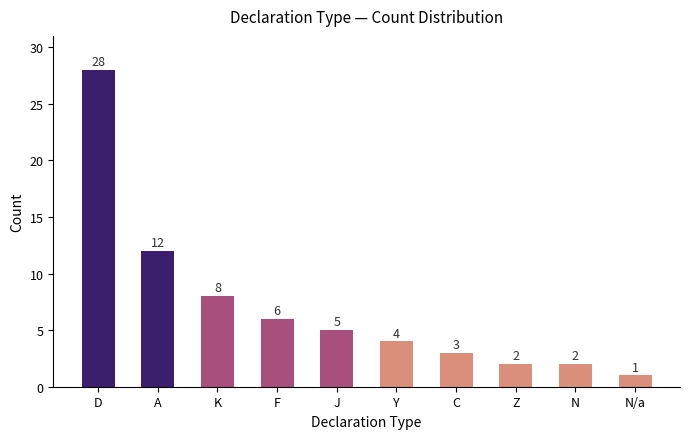

Reading left to right, transcribe all the data shown in this chart.

D=28	A=12	K=8	F=6	J=5	Y=4	C=3	Z=2	N=2	N/a=1